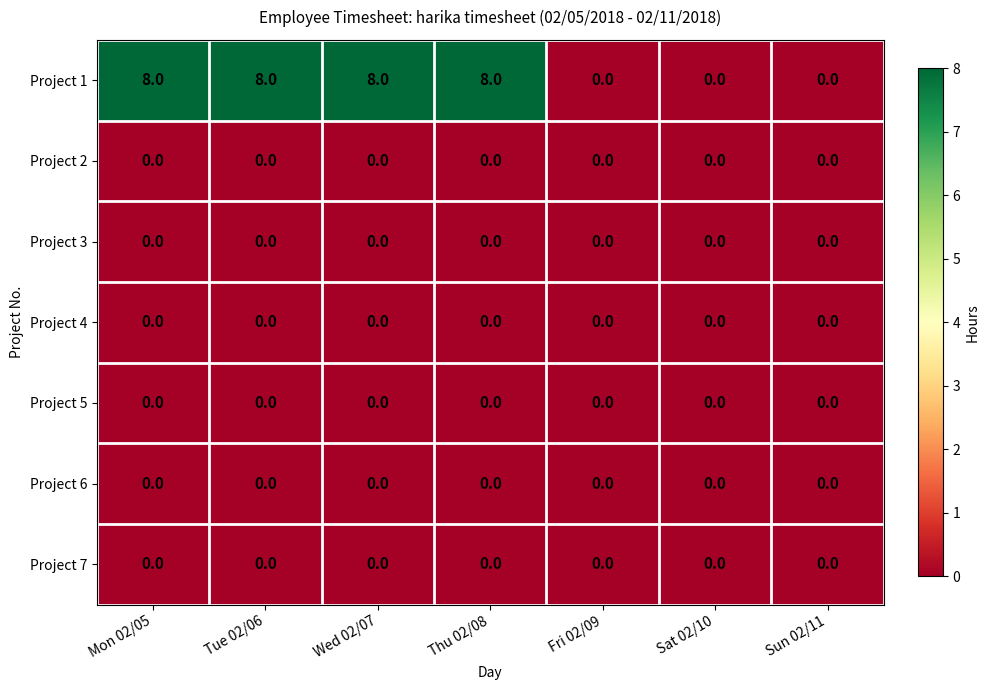

How many categories are shown in the chart?

7